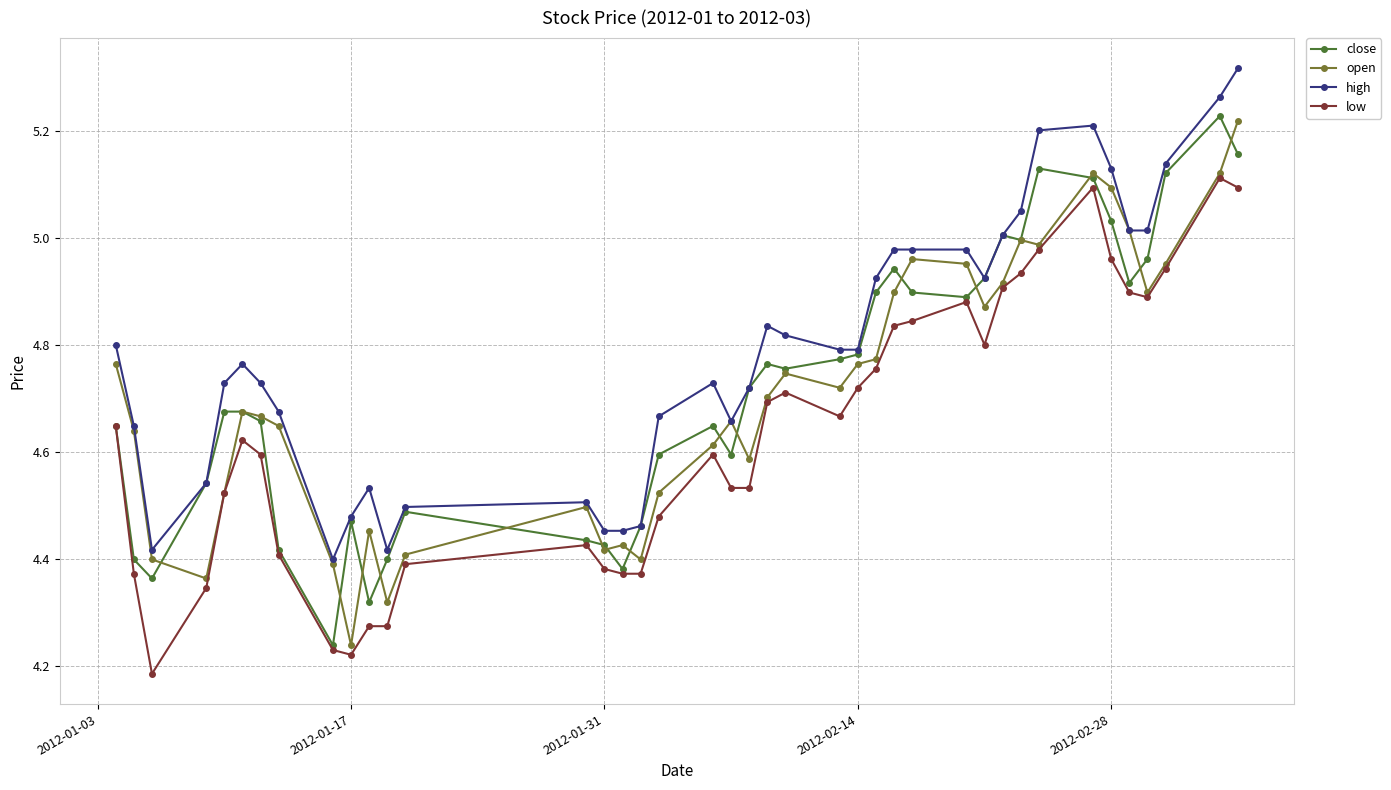

True or false: low and high intersect in this chart.

False